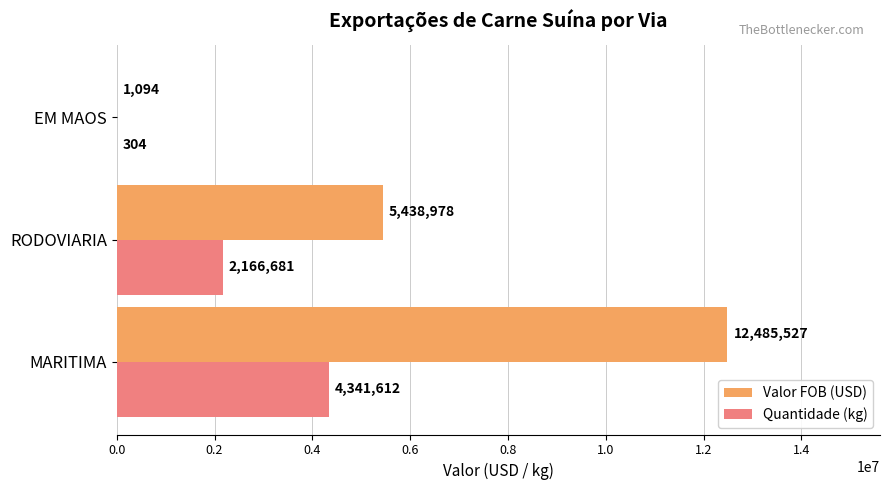

What is the total value across all series at MARITIMA?

16827139